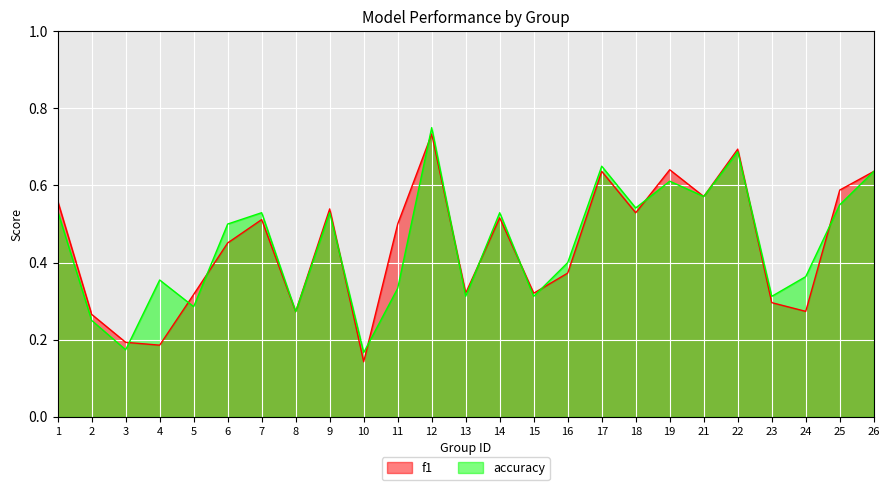

Rank the series by their maximum value, from lowest to highest.

f1, accuracy